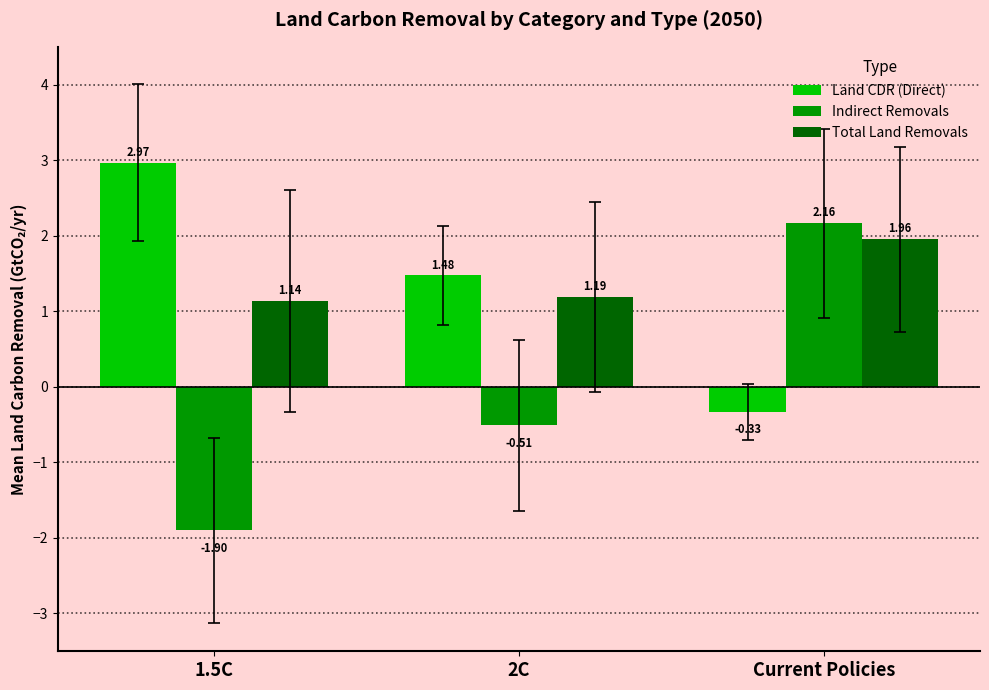

At how many categories does at least one series exceed 0?

3